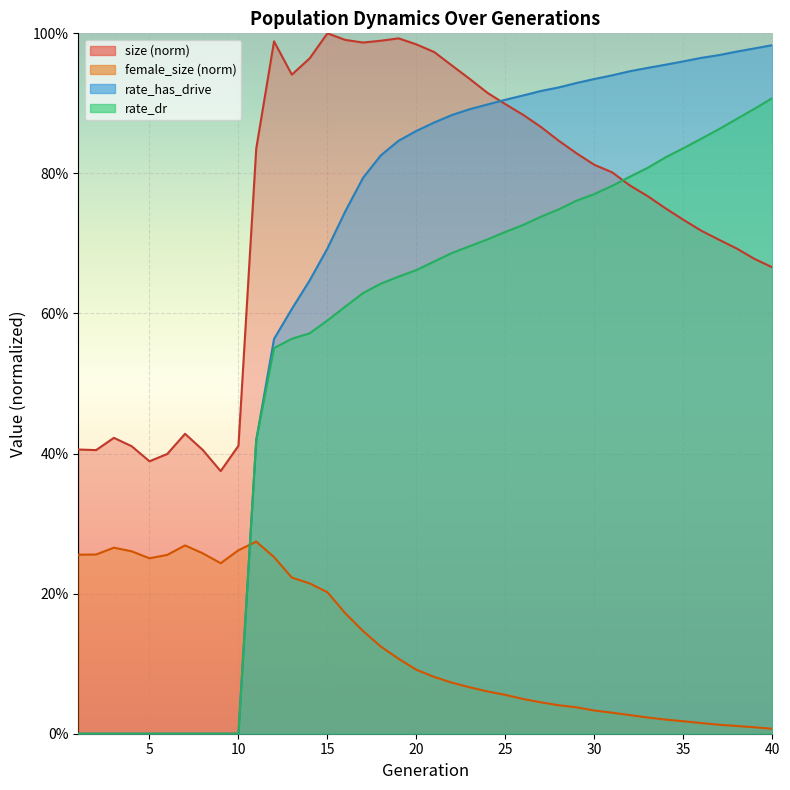

How many values in rate_dr are above zero?

30